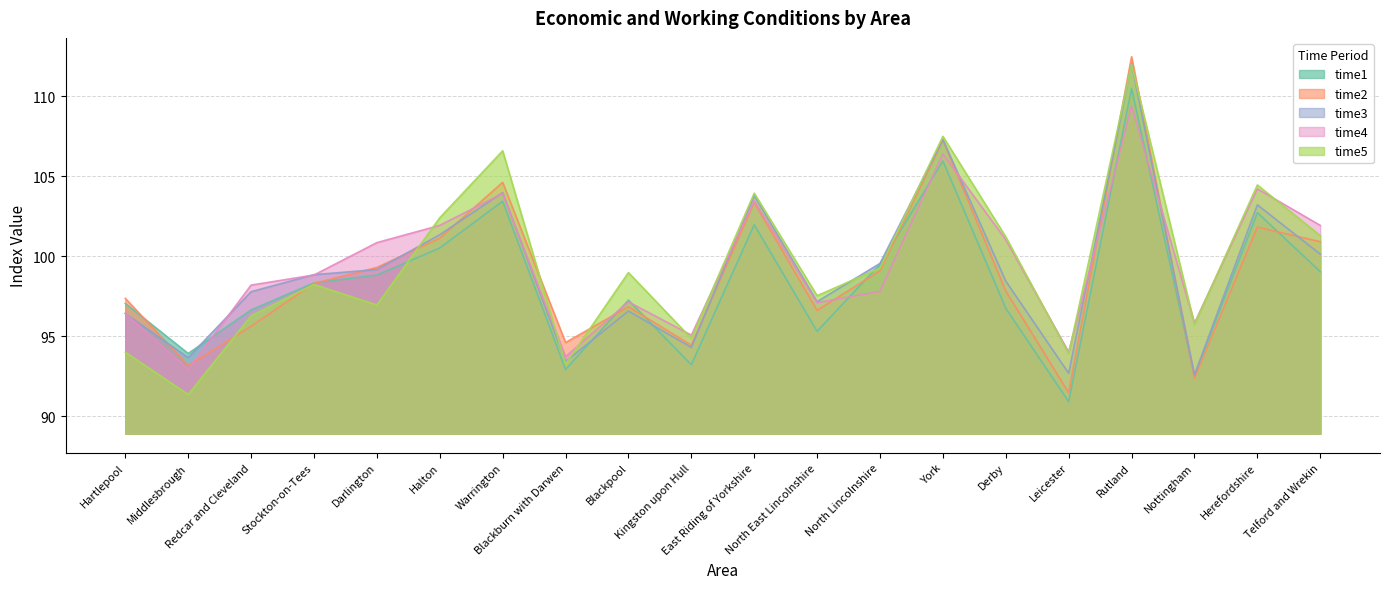

What is the label of the 4th point from the right?

Rutland